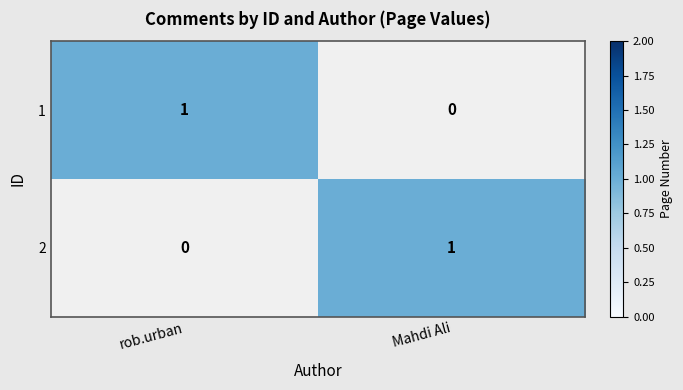

How many categories are shown in the chart?

2